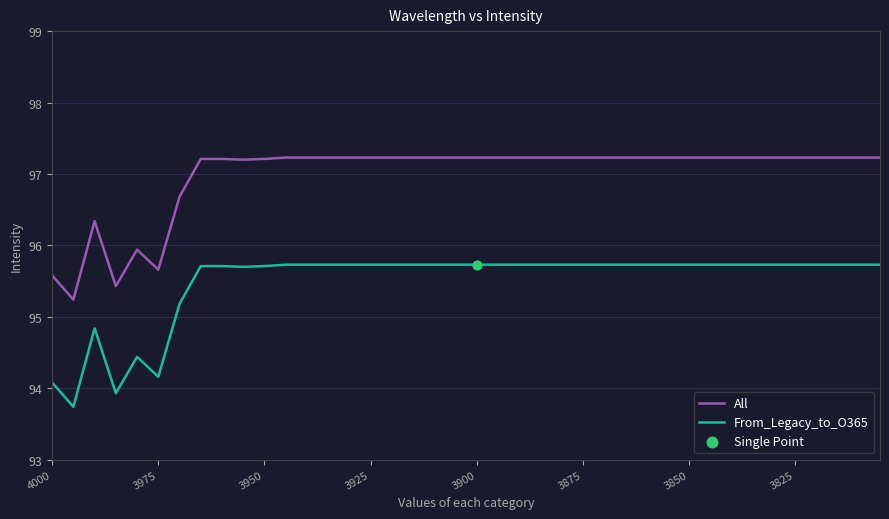

Is the value of From_Legacy_to_O365 at 14 greater than the value of All at 3900?

No